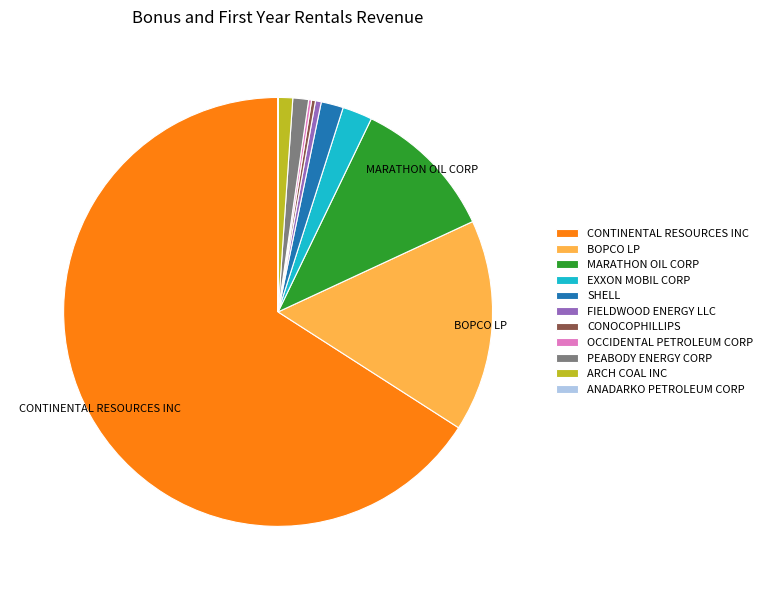

Which category has the biggest portion of the pie?

CONTINENTAL RESOURCES INC